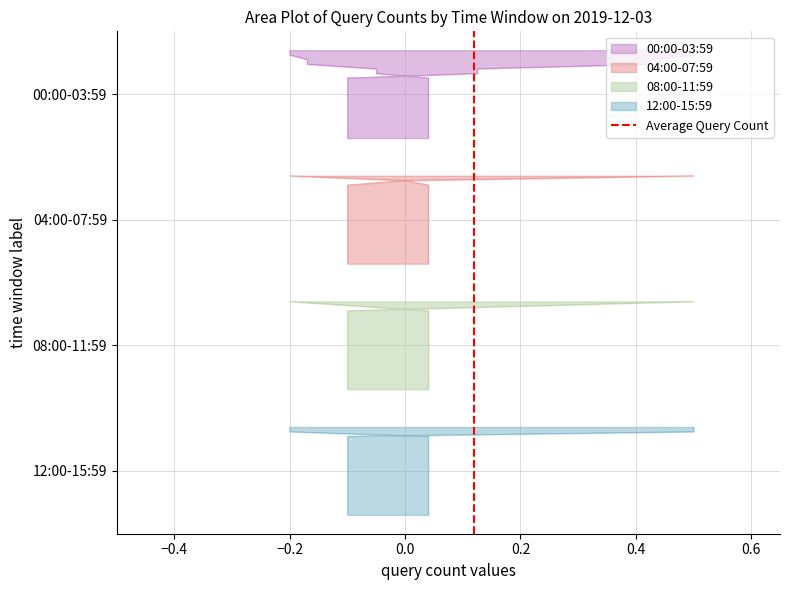

What is the difference between the maximum and minimum values?

1